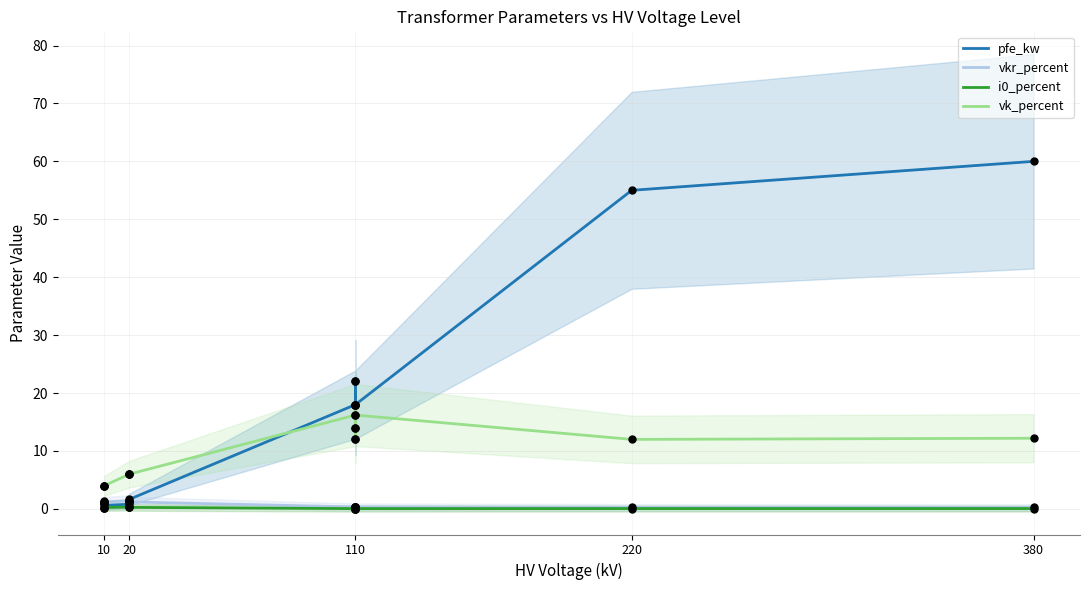

Which series has the largest total across all categories?

pfe_kw